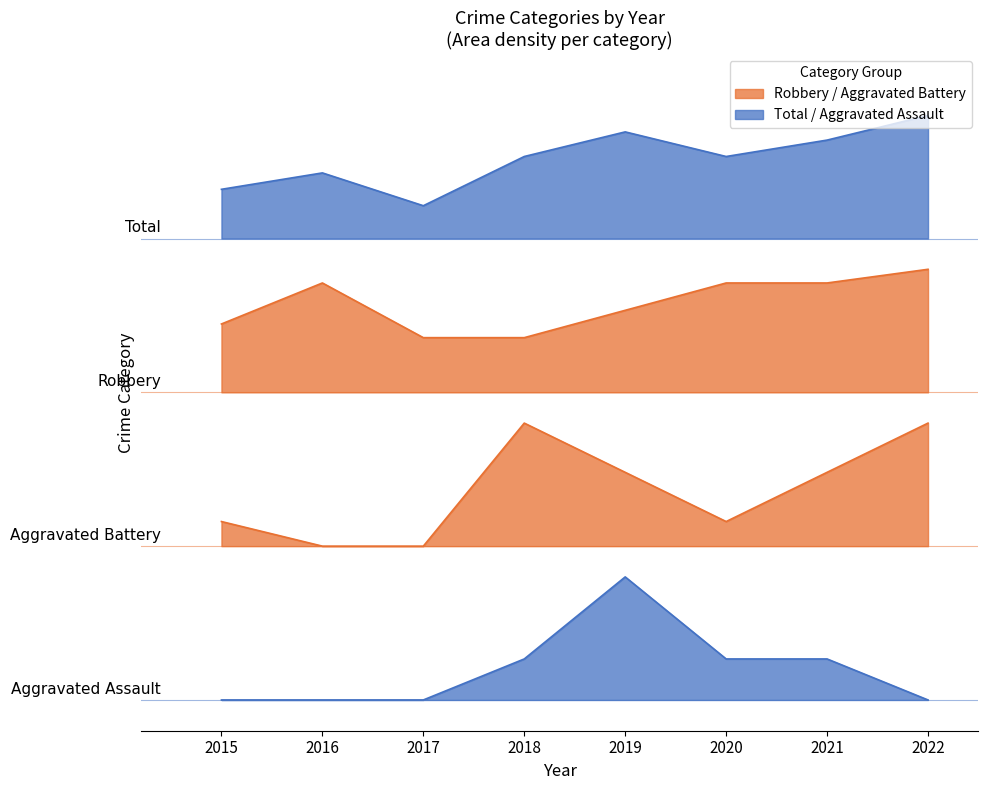

What is the difference between the highest and lowest values at 2015?

8.3